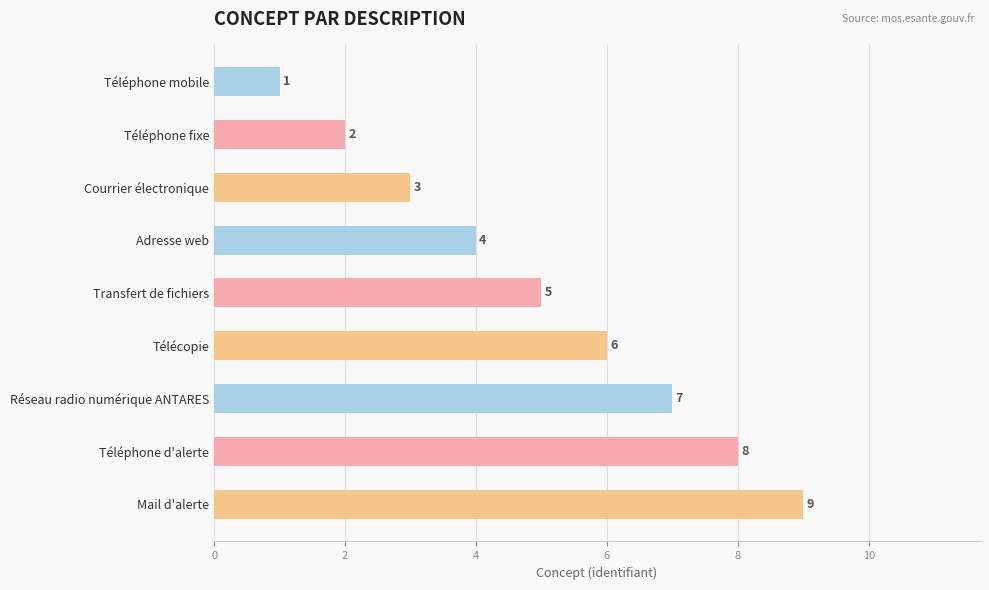

What is the average value?

5